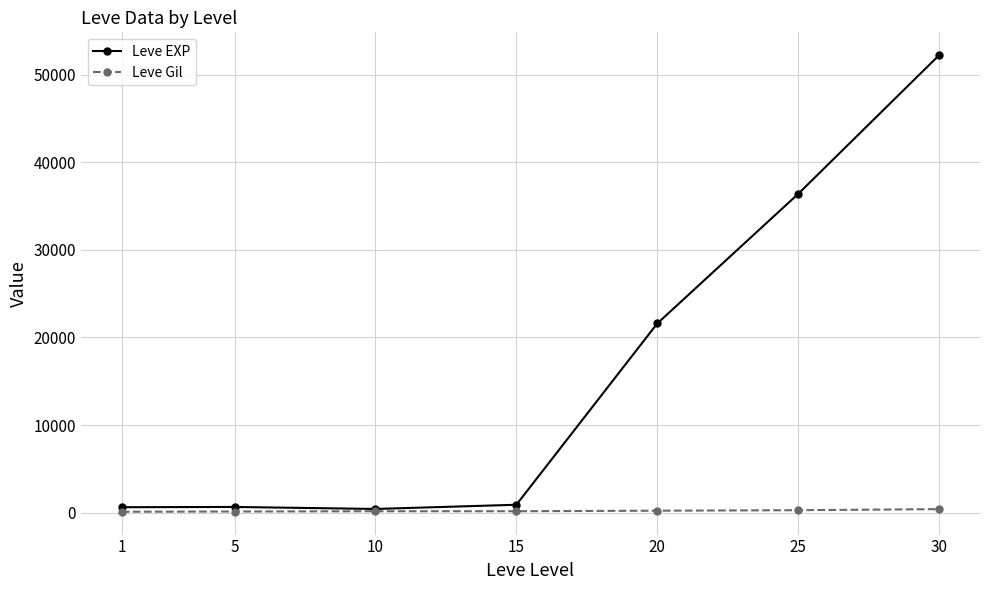

Rank the series at 5 from highest to lowest value.

Leve EXP, Leve Gil